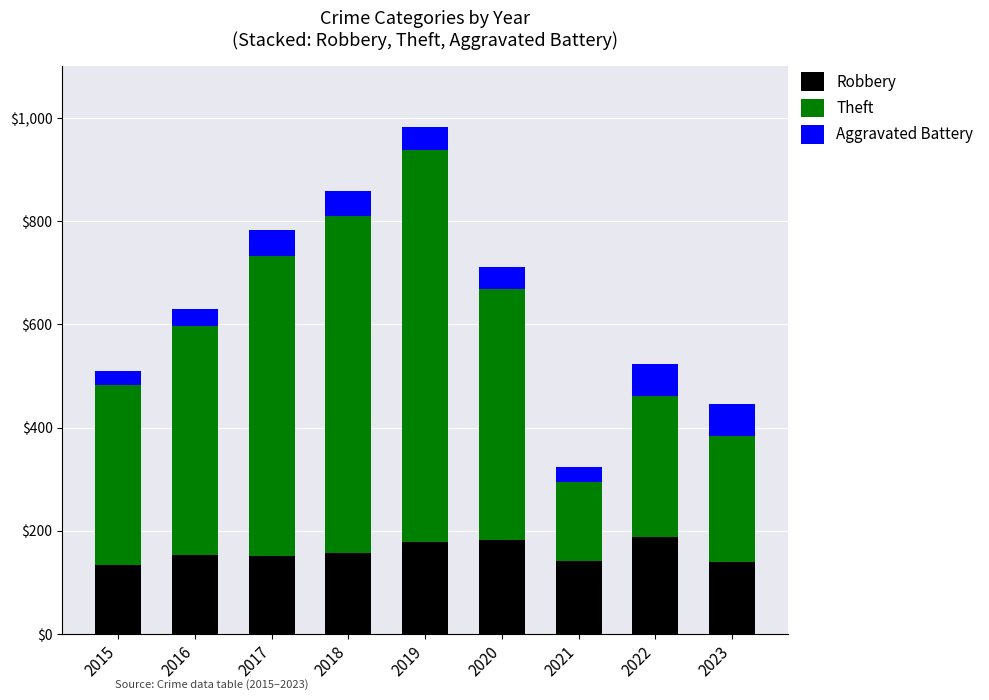

The Robbery series shows 188 at 2022. True or false?

True